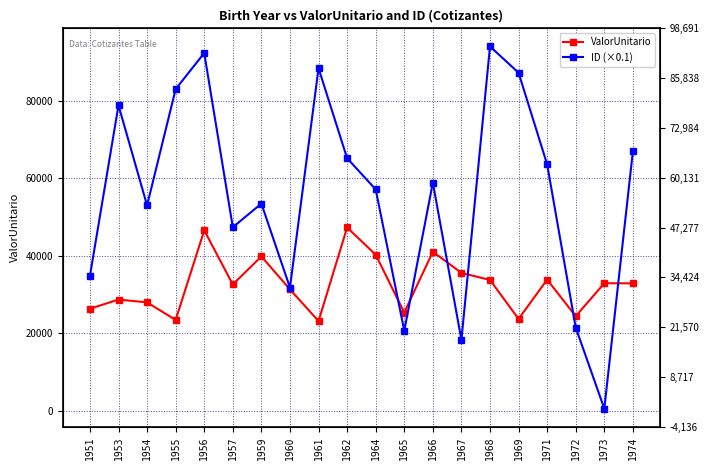

In ValorUnitario, how many points are lower than both neighbors (excluding endpoints)?

6